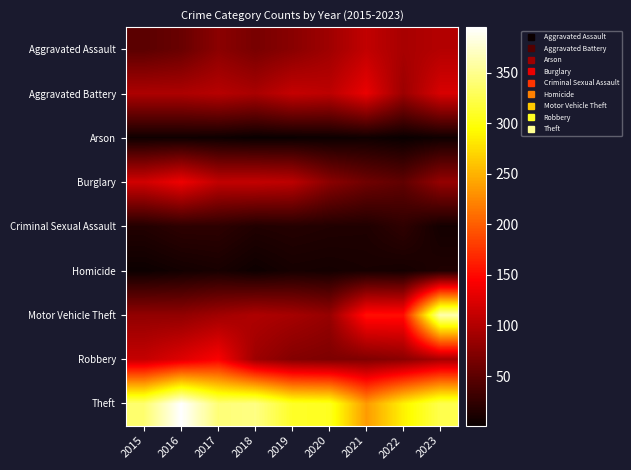

Between 2018 and 2019, which series saw the biggest shift?

Theft